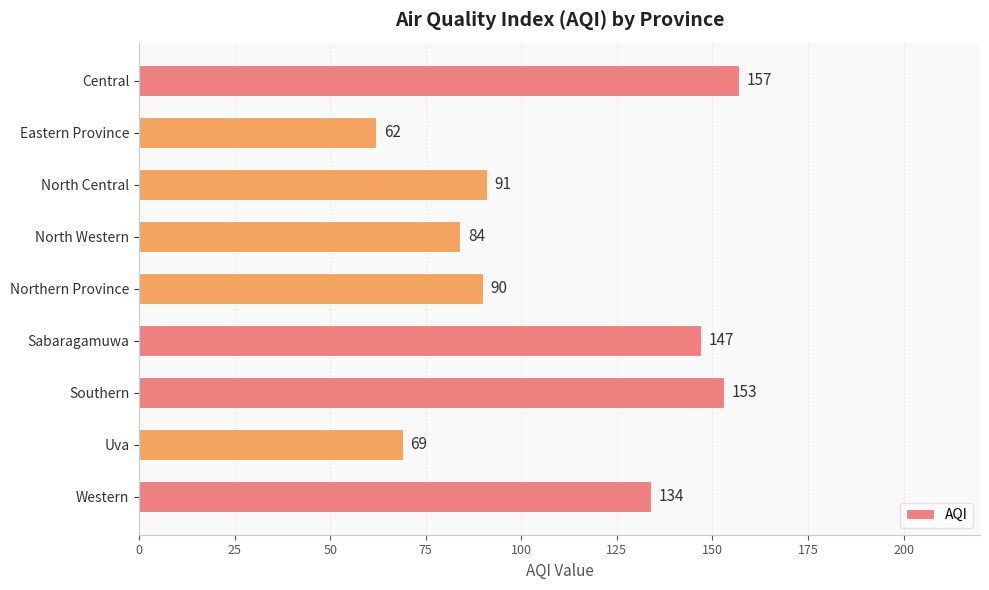

What is the sum of all values?

987